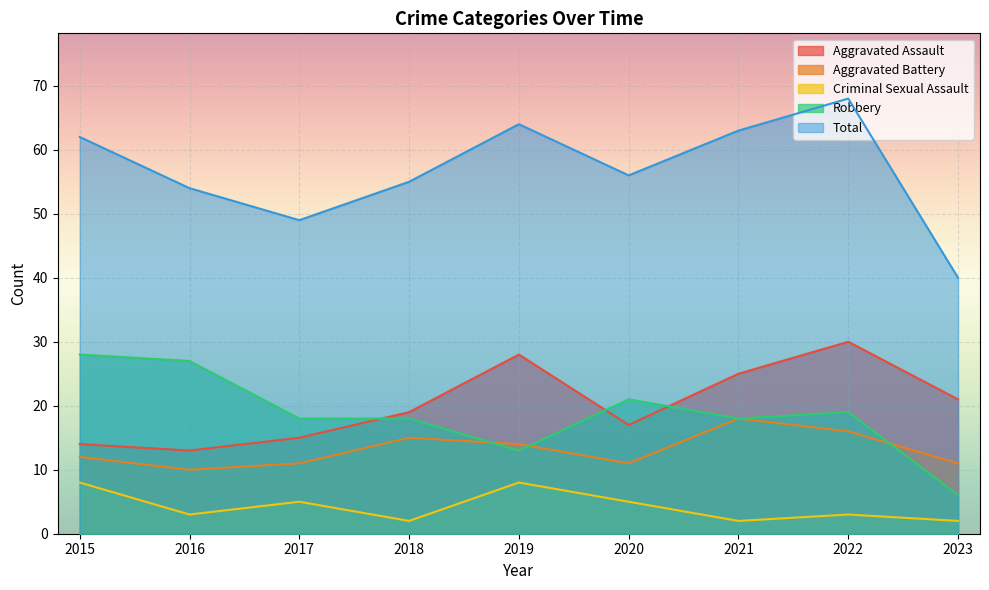

Is it true that Total equals 42 at 2015?

False